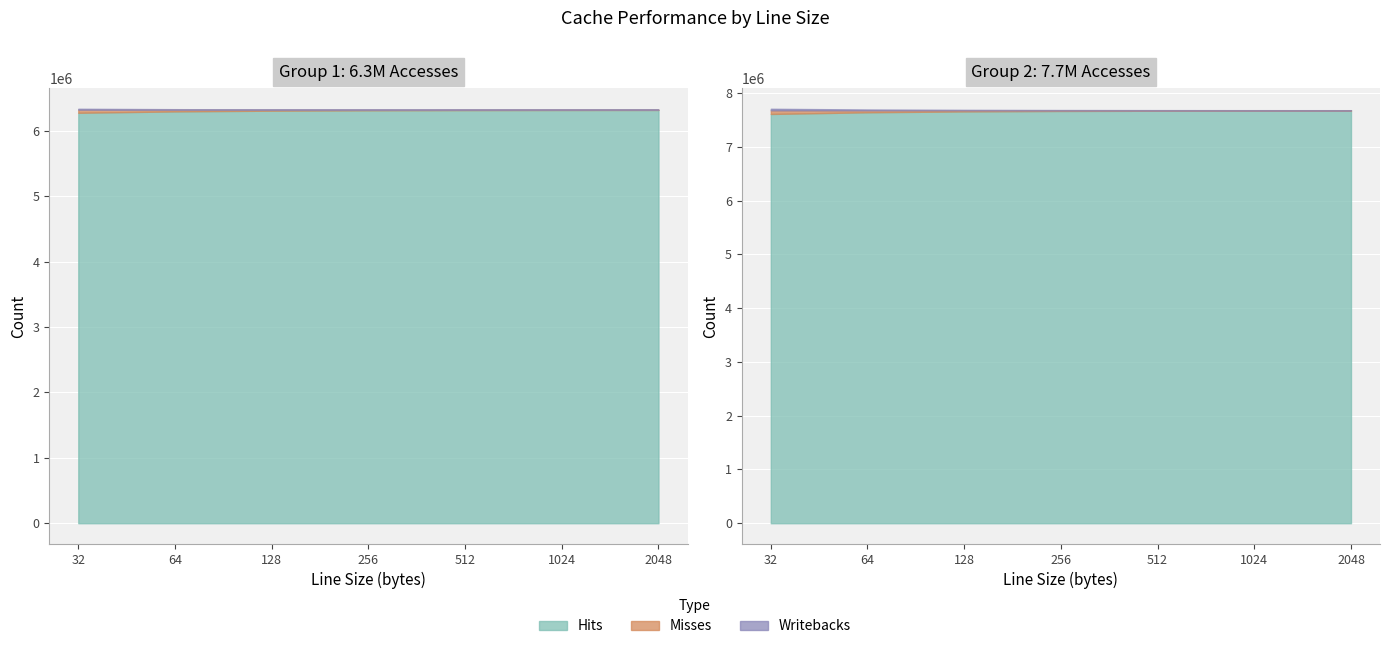

Reading right to left, extract all data points from this chart.

Hits (Group1): 6317712	6317146	6315673	6312721	6306878	6295709	6274748
Misses (Group1): 4631	5197	6670	9622	15465	26634	47595
Writebacks (Group1): 1115	1312	1807	2763	4470	7624	13575
Hits (Group2): 7672564	7671662	7669628	7665634	7657295	7641059	7609989
Misses (Group2): 5866	6768	8802	12796	21135	37371	68441
Writebacks (Group2): 1631	2076	3010	4799	8228	14884	27852